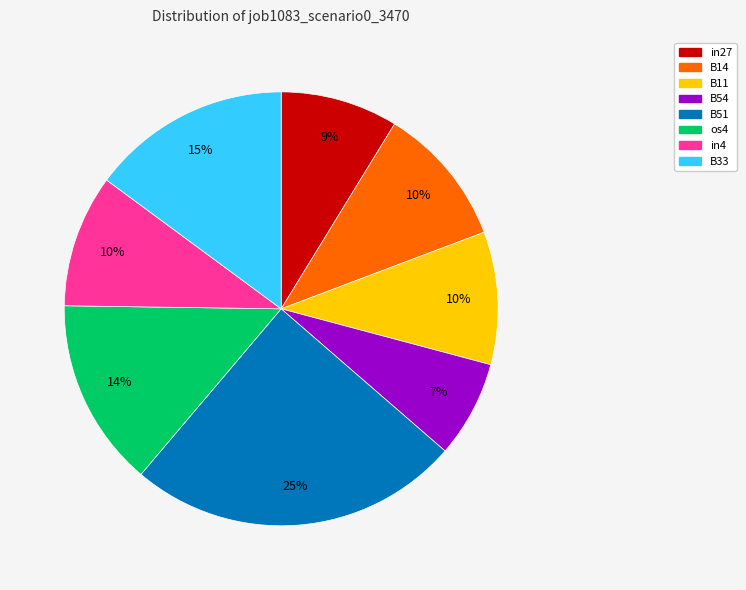

Is there a majority slice in this chart?

No